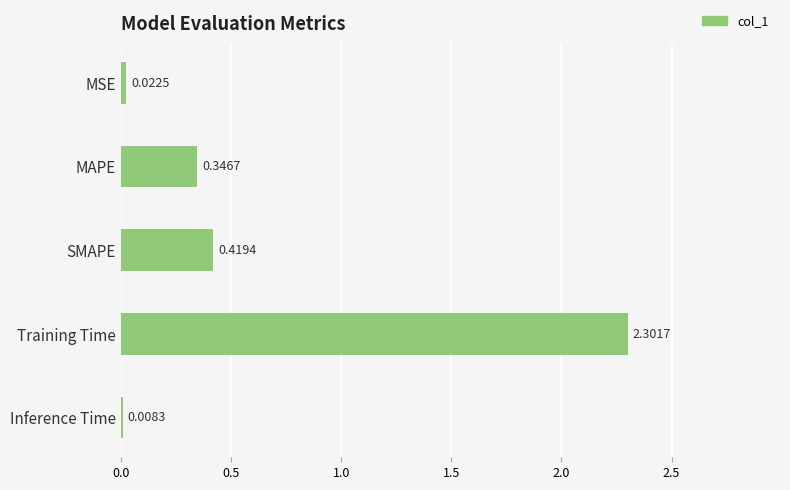

What is the sum of all values?

3.1